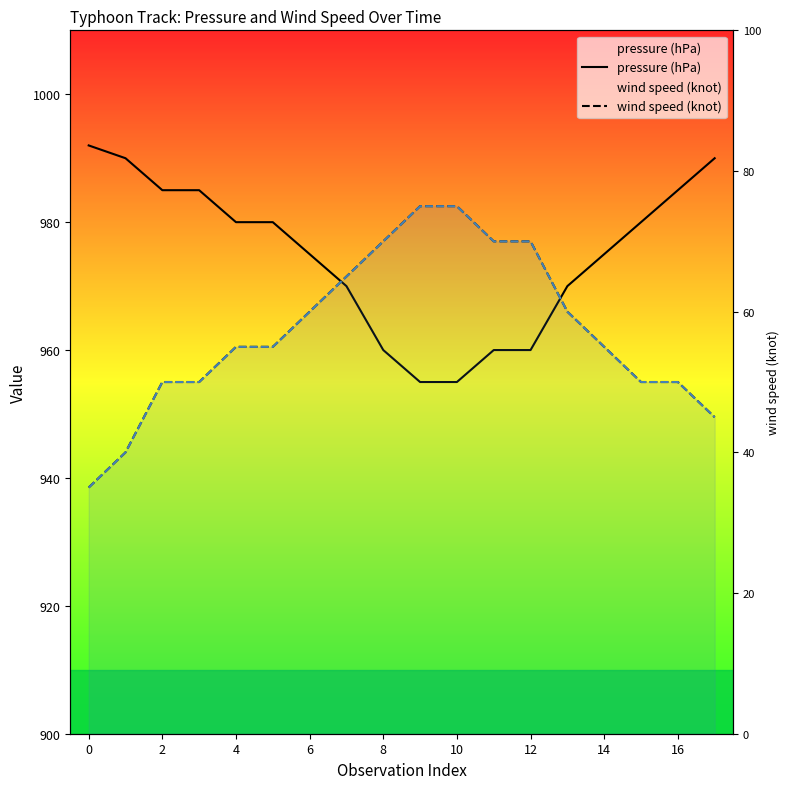

Which category has the highest value across all series?

−2